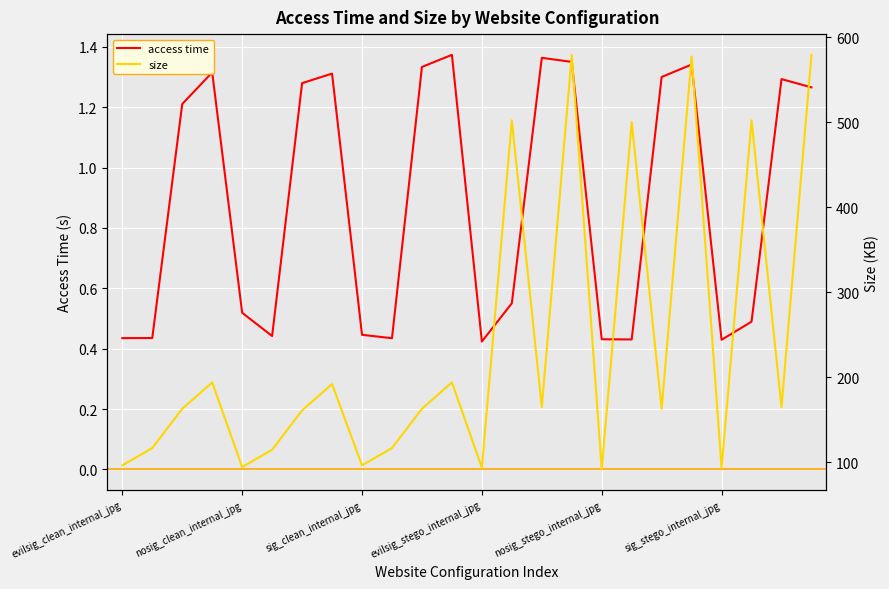

The access time series shows 1.4 at 11. True or false?

True